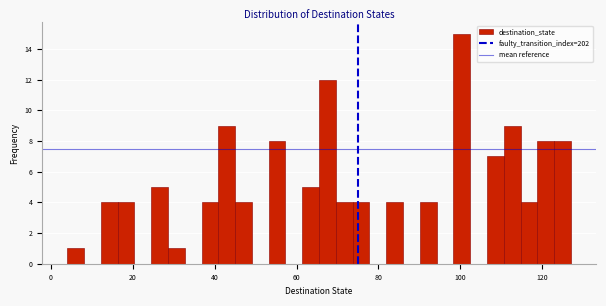

Around what value on the x-axis is the tallest bar? Give the approximate position of its centre, as read against the axis.

100